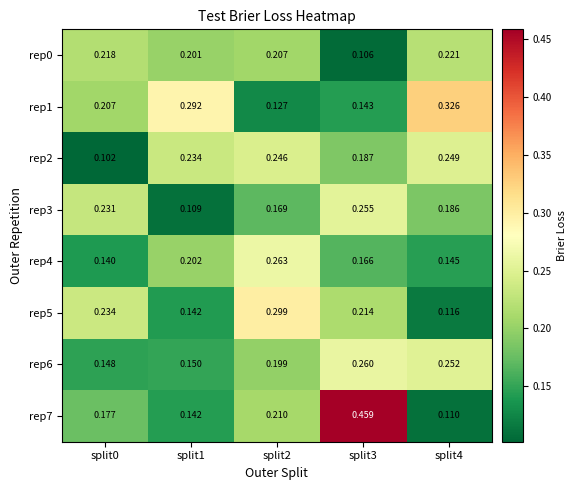

At which category does the chart reach its peak across all series?

split3